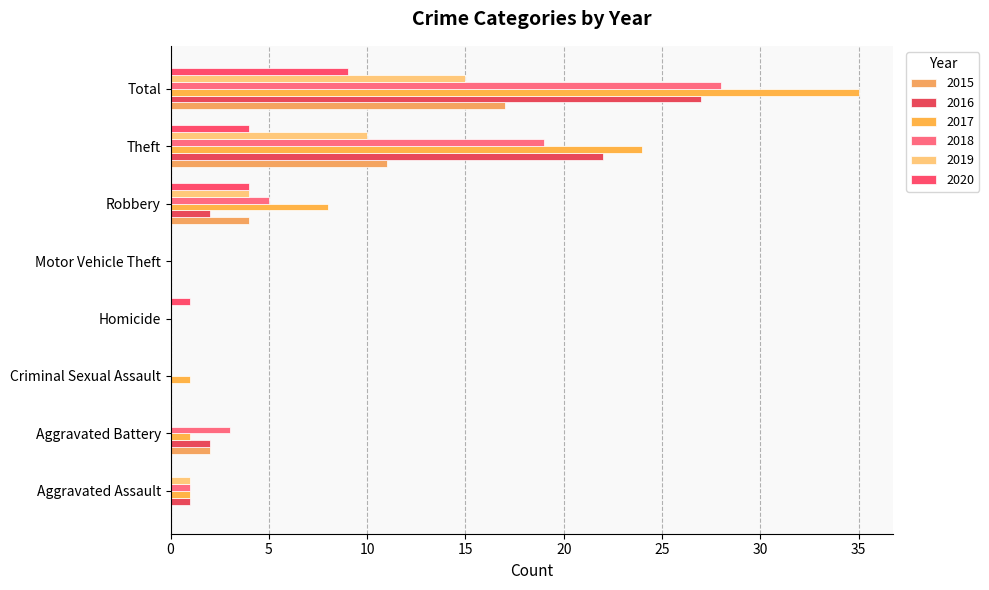

Where is 2016 nearest to the value 13?

Theft